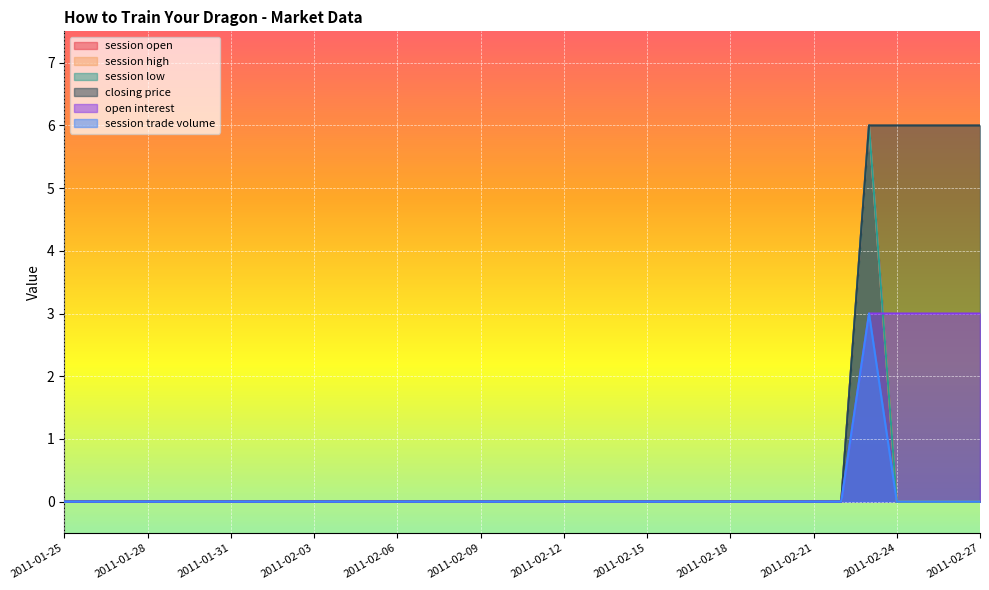

Reading left to right, extract all data points from this chart.

session open: 2011-01-25=0	2011-01-26=0	2011-01-27=0	2011-01-28=0	2011-01-29=0	2011-01-30=0	2011-01-31=0	2011-02-01=0	2011-02-02=0	2011-02-03=0	2011-02-04=0	2011-02-05=0	2011-02-06=0	2011-02-07=0	2011-02-08=0	2011-02-09=0	2011-02-10=0	2011-02-11=0	2011-02-12=0	2011-02-13=0	2011-02-14=0	2011-02-15=0	2011-02-16=0	2011-02-17=0	2011-02-18=0	2011-02-19=0	2011-02-20=0	2011-02-21=0	2011-02-22=0	2011-02-23=6	2011-02-24=0	2011-02-25=0	2011-02-26=0	2011-02-27=0
session high: 2011-01-25=0	2011-01-26=0	2011-01-27=0	2011-01-28=0	2011-01-29=0	2011-01-30=0	2011-01-31=0	2011-02-01=0	2011-02-02=0	2011-02-03=0	2011-02-04=0	2011-02-05=0	2011-02-06=0	2011-02-07=0	2011-02-08=0	2011-02-09=0	2011-02-10=0	2011-02-11=0	2011-02-12=0	2011-02-13=0	2011-02-14=0	2011-02-15=0	2011-02-16=0	2011-02-17=0	2011-02-18=0	2011-02-19=0	2011-02-20=0	2011-02-21=0	2011-02-22=0	2011-02-23=6	2011-02-24=0	2011-02-25=0	2011-02-26=0	2011-02-27=0
session low: 2011-01-25=0	2011-01-26=0	2011-01-27=0	2011-01-28=0	2011-01-29=0	2011-01-30=0	2011-01-31=0	2011-02-01=0	2011-02-02=0	2011-02-03=0	2011-02-04=0	2011-02-05=0	2011-02-06=0	2011-02-07=0	2011-02-08=0	2011-02-09=0	2011-02-10=0	2011-02-11=0	2011-02-12=0	2011-02-13=0	2011-02-14=0	2011-02-15=0	2011-02-16=0	2011-02-17=0	2011-02-18=0	2011-02-19=0	2011-02-20=0	2011-02-21=0	2011-02-22=0	2011-02-23=6	2011-02-24=0	2011-02-25=0	2011-02-26=0	2011-02-27=0
closing price: 2011-01-25=0	2011-01-26=0	2011-01-27=0	2011-01-28=0	2011-01-29=0	2011-01-30=0	2011-01-31=0	2011-02-01=0	2011-02-02=0	2011-02-03=0	2011-02-04=0	2011-02-05=0	2011-02-06=0	2011-02-07=0	2011-02-08=0	2011-02-09=0	2011-02-10=0	2011-02-11=0	2011-02-12=0	2011-02-13=0	2011-02-14=0	2011-02-15=0	2011-02-16=0	2011-02-17=0	2011-02-18=0	2011-02-19=0	2011-02-20=0	2011-02-21=0	2011-02-22=0	2011-02-23=6	2011-02-24=6	2011-02-25=6	2011-02-26=6	2011-02-27=6
open interest: 2011-01-25=0	2011-01-26=0	2011-01-27=0	2011-01-28=0	2011-01-29=0	2011-01-30=0	2011-01-31=0	2011-02-01=0	2011-02-02=0	2011-02-03=0	2011-02-04=0	2011-02-05=0	2011-02-06=0	2011-02-07=0	2011-02-08=0	2011-02-09=0	2011-02-10=0	2011-02-11=0	2011-02-12=0	2011-02-13=0	2011-02-14=0	2011-02-15=0	2011-02-16=0	2011-02-17=0	2011-02-18=0	2011-02-19=0	2011-02-20=0	2011-02-21=0	2011-02-22=0	2011-02-23=3	2011-02-24=3	2011-02-25=3	2011-02-26=3	2011-02-27=3
session trade volume: 2011-01-25=0	2011-01-26=0	2011-01-27=0	2011-01-28=0	2011-01-29=0	2011-01-30=0	2011-01-31=0	2011-02-01=0	2011-02-02=0	2011-02-03=0	2011-02-04=0	2011-02-05=0	2011-02-06=0	2011-02-07=0	2011-02-08=0	2011-02-09=0	2011-02-10=0	2011-02-11=0	2011-02-12=0	2011-02-13=0	2011-02-14=0	2011-02-15=0	2011-02-16=0	2011-02-17=0	2011-02-18=0	2011-02-19=0	2011-02-20=0	2011-02-21=0	2011-02-22=0	2011-02-23=3	2011-02-24=0	2011-02-25=0	2011-02-26=0	2011-02-27=0